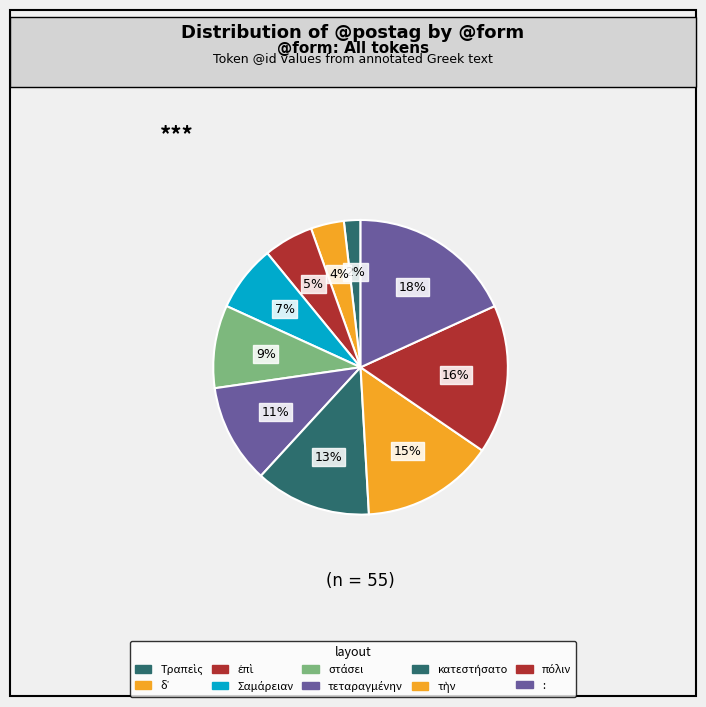

How many segments does this pie chart have?

10